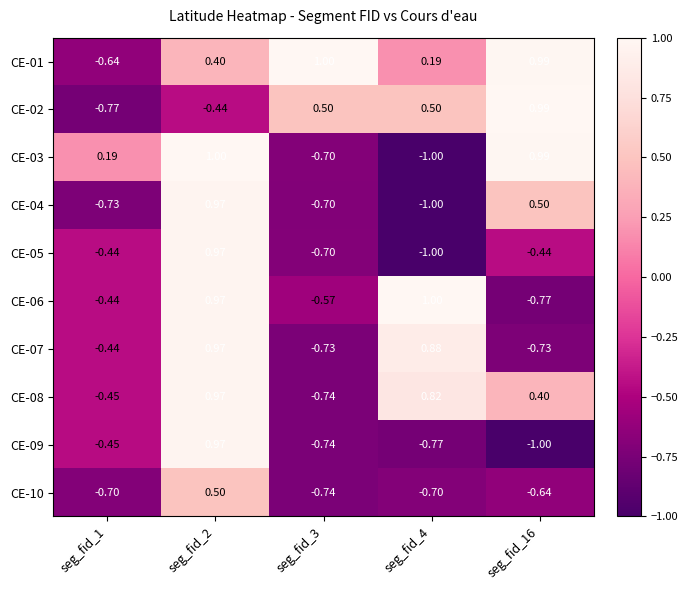

List the series in order of their peak value, lowest first.

CE-10, CE-07, CE-08, CE-04, CE-09, CE-05, CE-02, CE-01, CE-03, CE-06